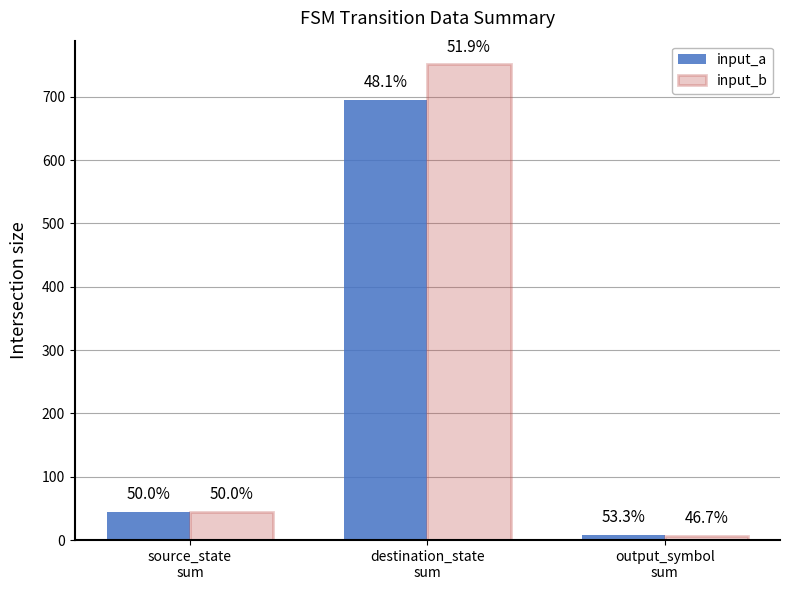

What is the label of the 2nd bar from the left?

destination_state
sum